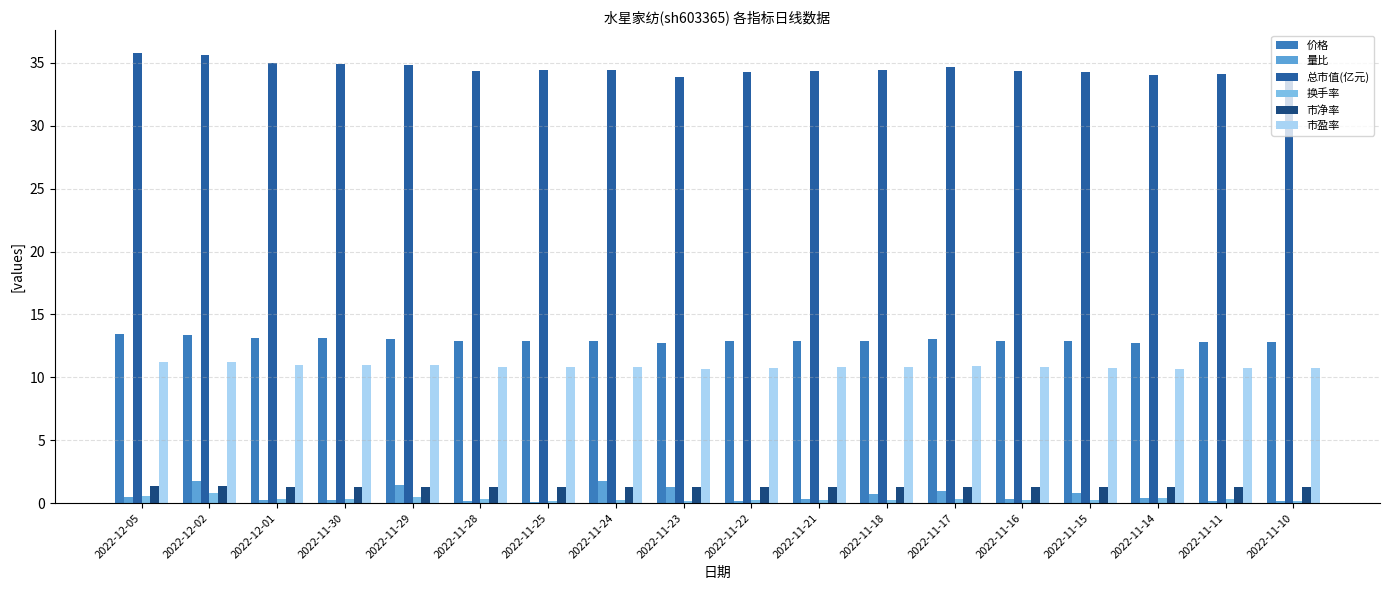

True or false: 价格 has a value of 12.9 at 2022-11-25.

True